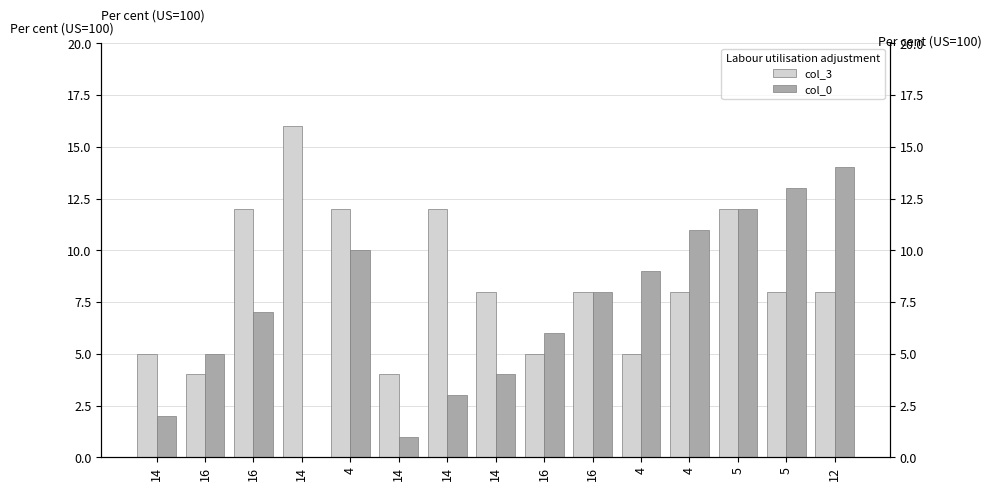

What is the average value of the col_0 series?

7